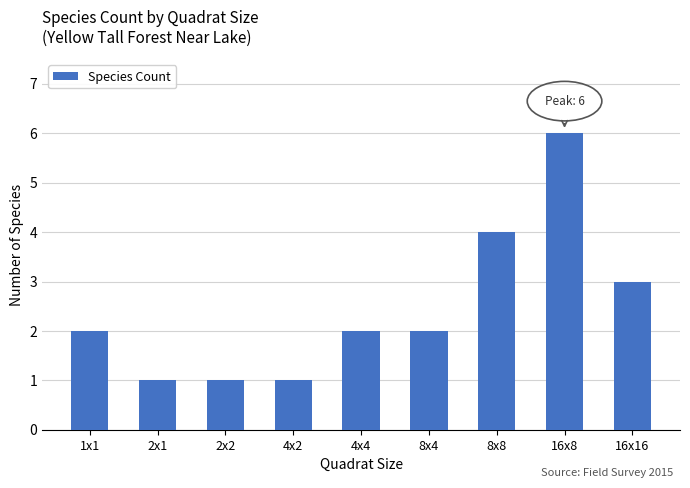

Reading right to left, transcribe all the data shown in this chart.

16x16=3	16x8=6	8x8=4	8x4=2	4x4=2	4x2=1	2x2=1	2x1=1	1x1=2